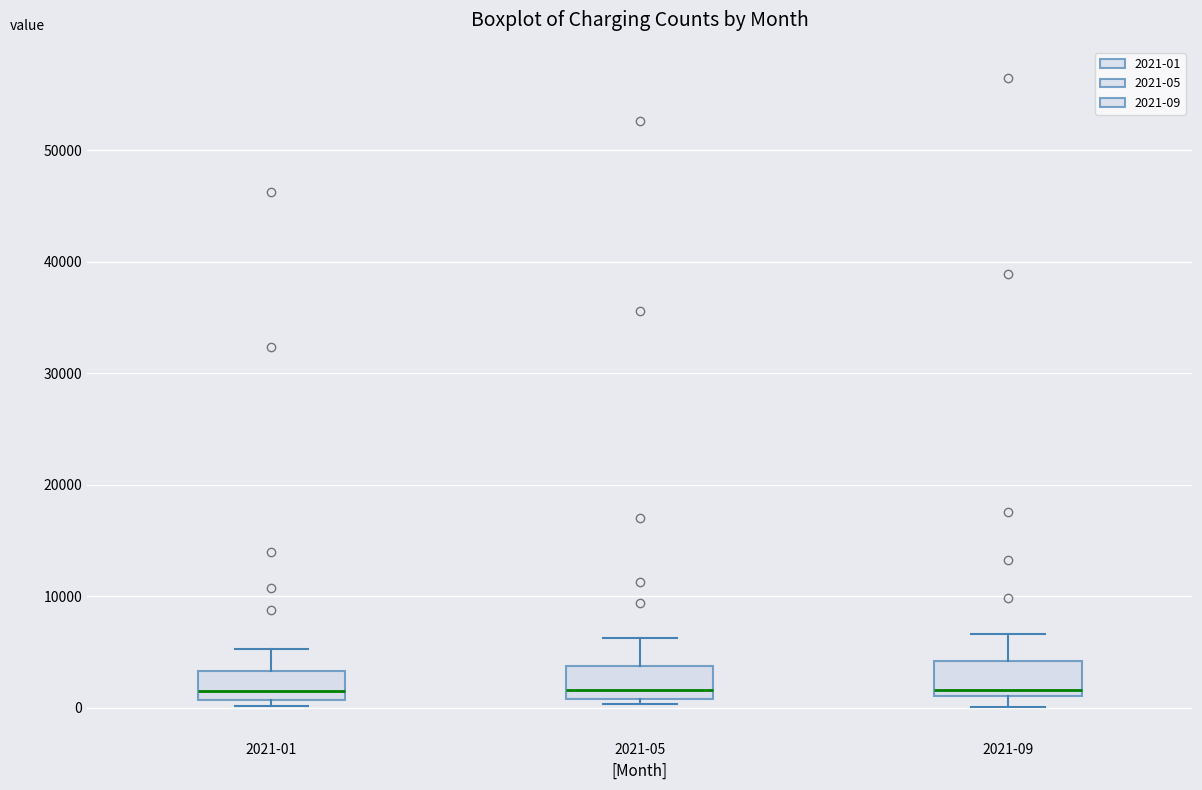

Reading left to right, transcribe this box plot: for each box, give where its median line is, the range the box spans, and where its two whiskers end, as read against the y-axis. The values are not printed on the chart, so give them approximately, as read against the axis.

2021-01: median 1000 (just above the box's lower edge), box 1000 to 3000, whiskers 0 to 5000
2021-05: median 2000, box 1000 to 4000, whiskers 0 to 6000
2021-09: median 2000, box 1000 to 4000, whiskers 0 to 7000